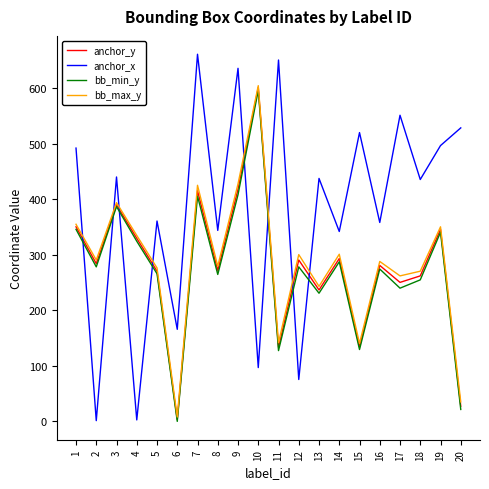

The anchor_y series shows 133.9 at 15. True or false?

True